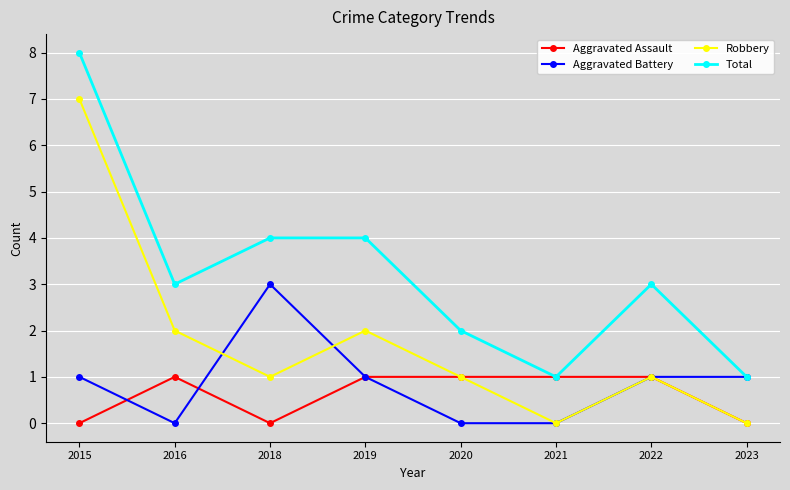

Which series changed the most between 2018 and 2019?

Aggravated Battery